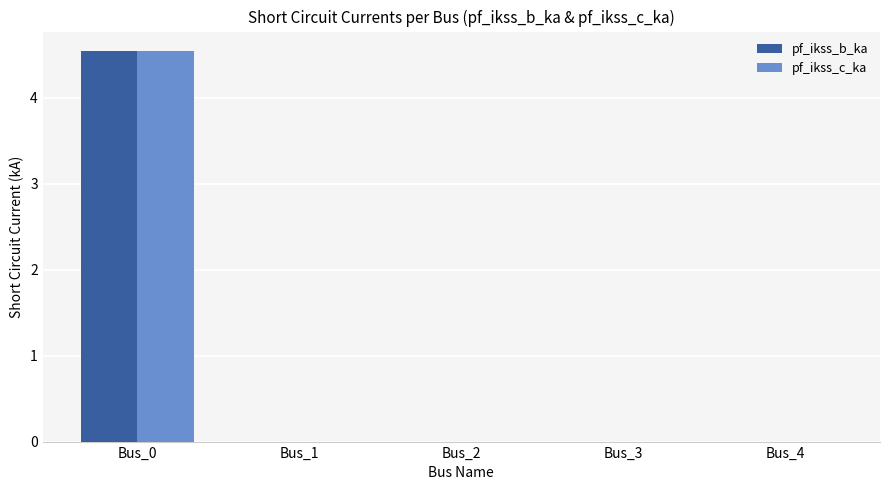

What is the sum of all pf_ikss_b_ka values?

4.5